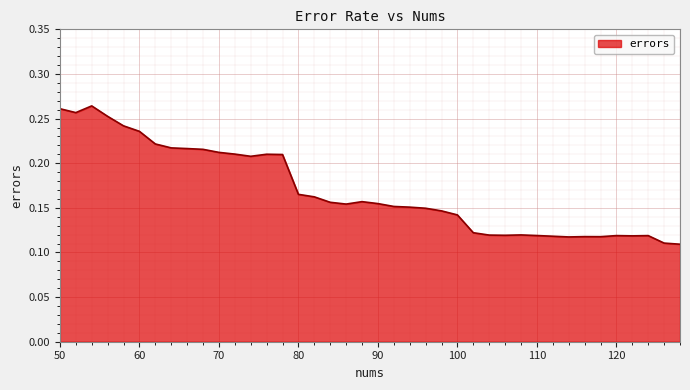

How many lines are shown in the chart?

1